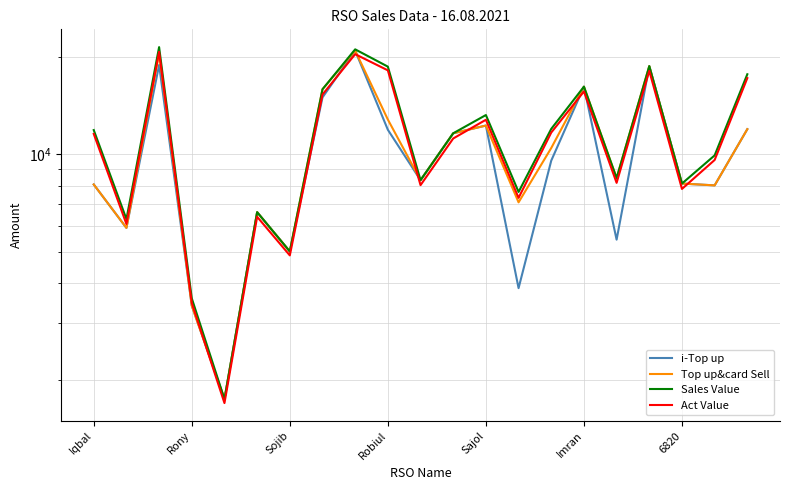

Read the Top up&card Sell value at 14.

10466.0